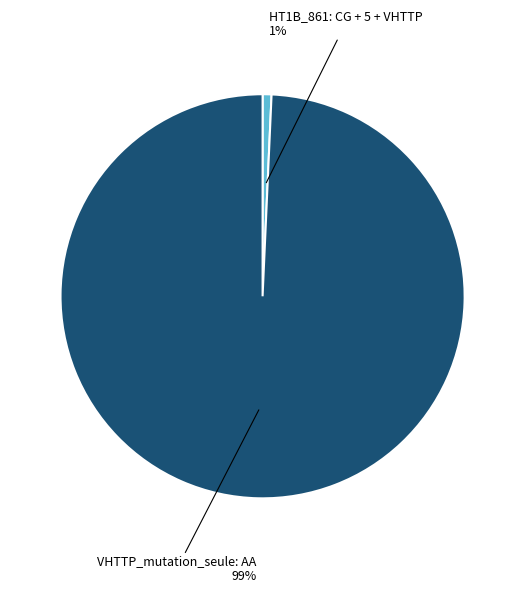

Is there any slice that represents more than half of the pie?

Yes